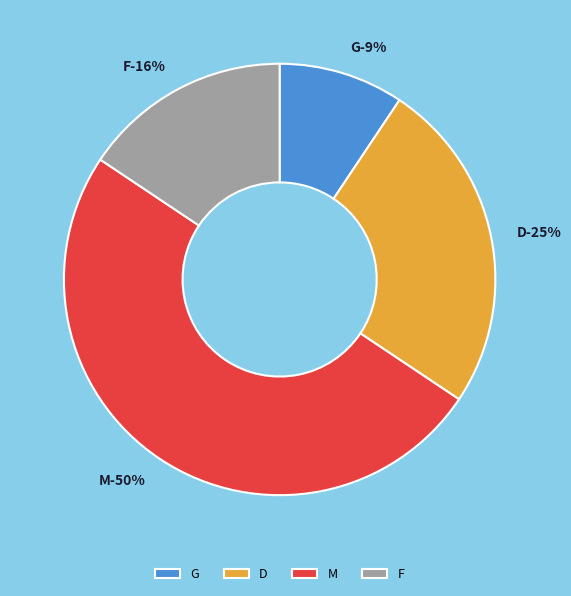

Rank the categories by value from lowest to highest.

G, F, D, M